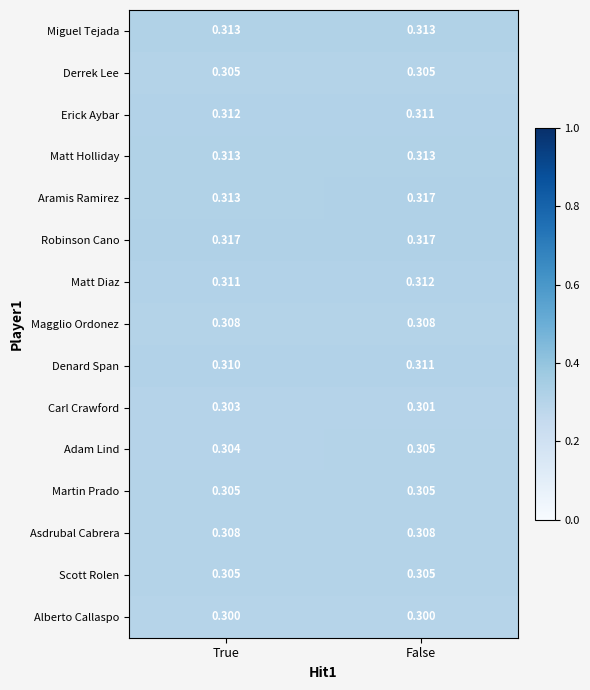

Count the number of data series in this chart.

15